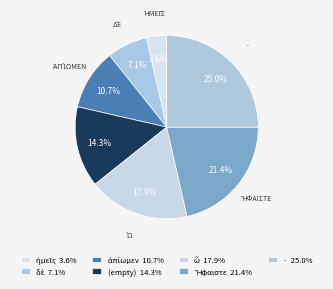

How many segments does this pie chart have?

7